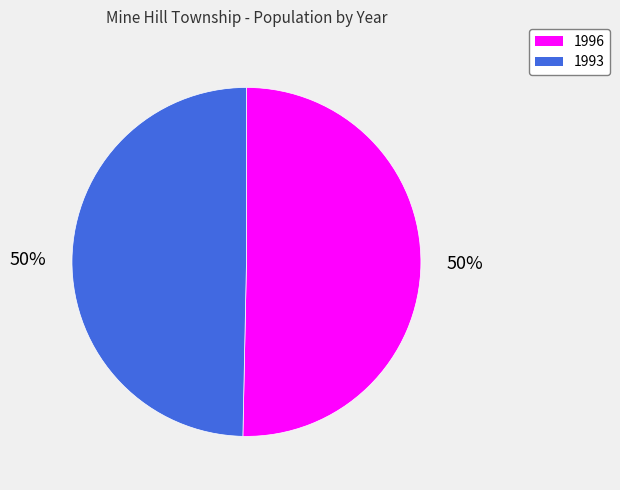

Approximately how many times larger is the value at 1993 compared to 1996?

1.0